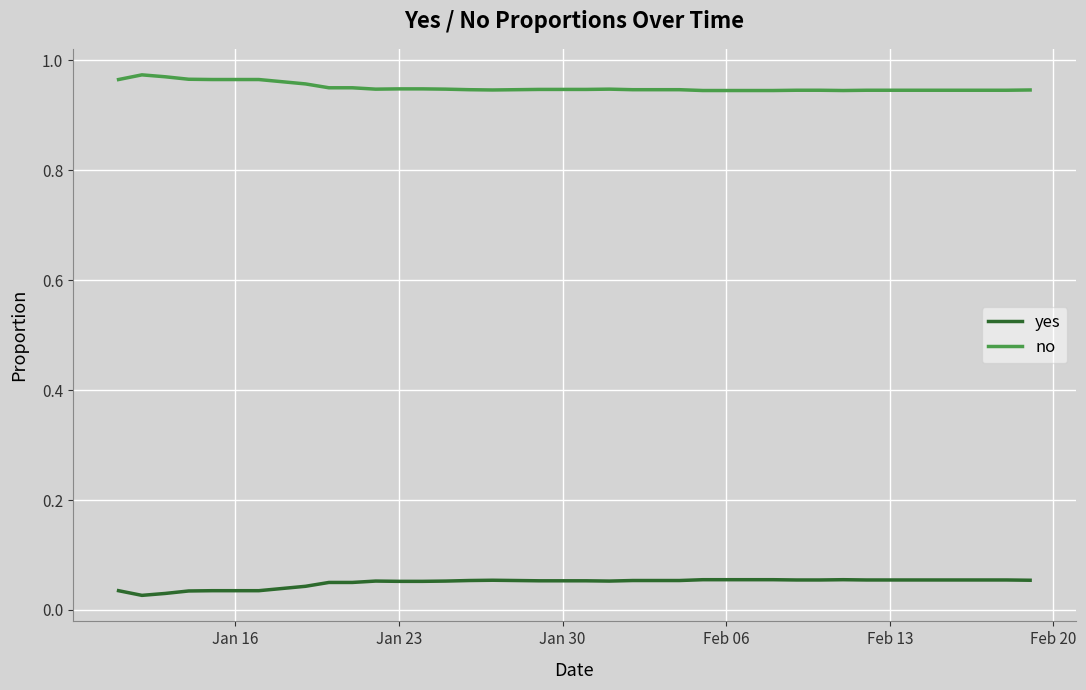

True or false: yes and no cross at least once.

False